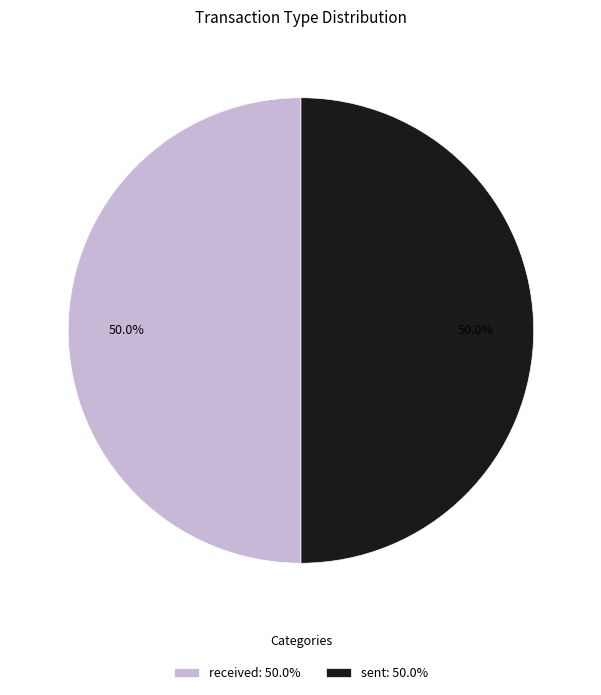

Approximately how many times larger is the value at sent: 50.0% compared to received: 50.0%?

1.0